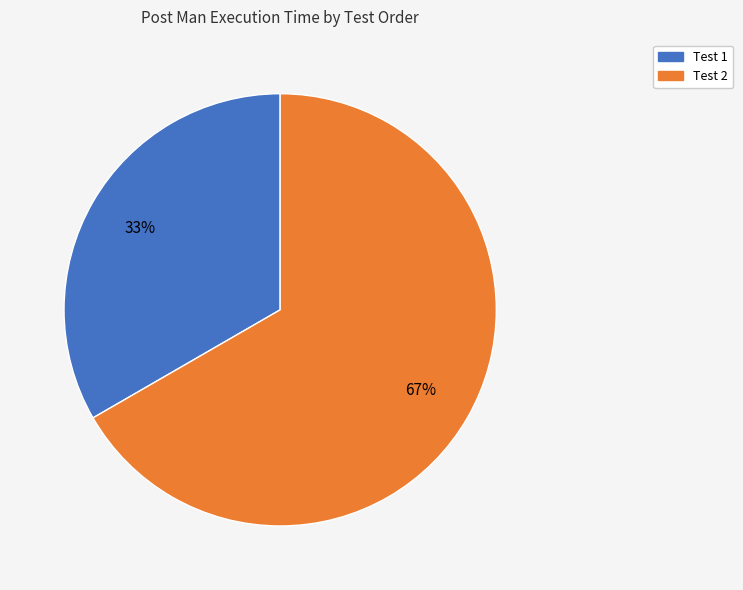

Is it true that Test 1 is 43% of the pie?

False